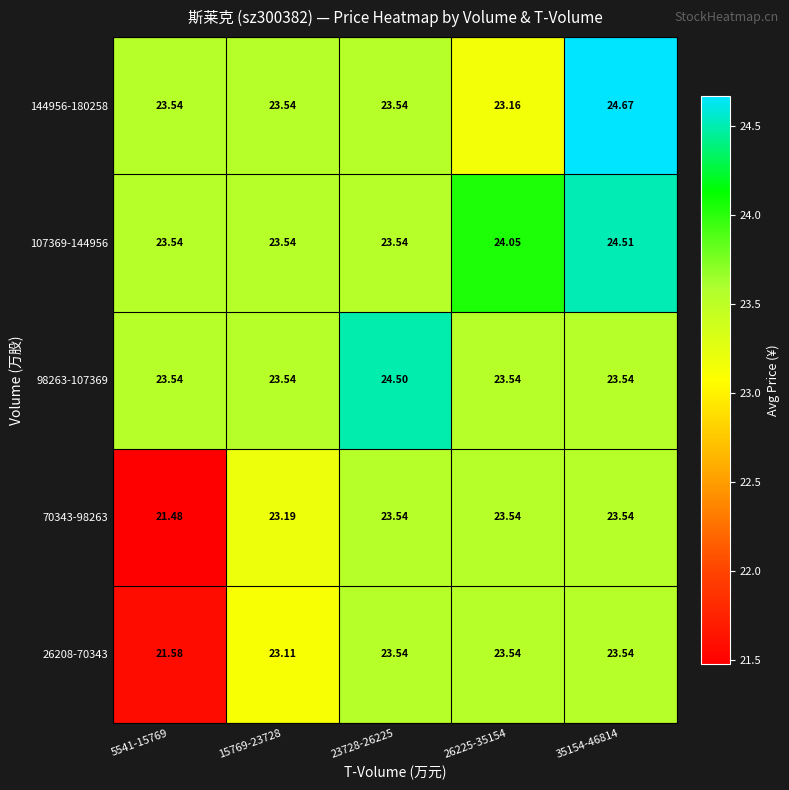

Is the value of 26208-70343 at 5541-15769 greater than the value of 98263-107369 at 23728-26225?

No